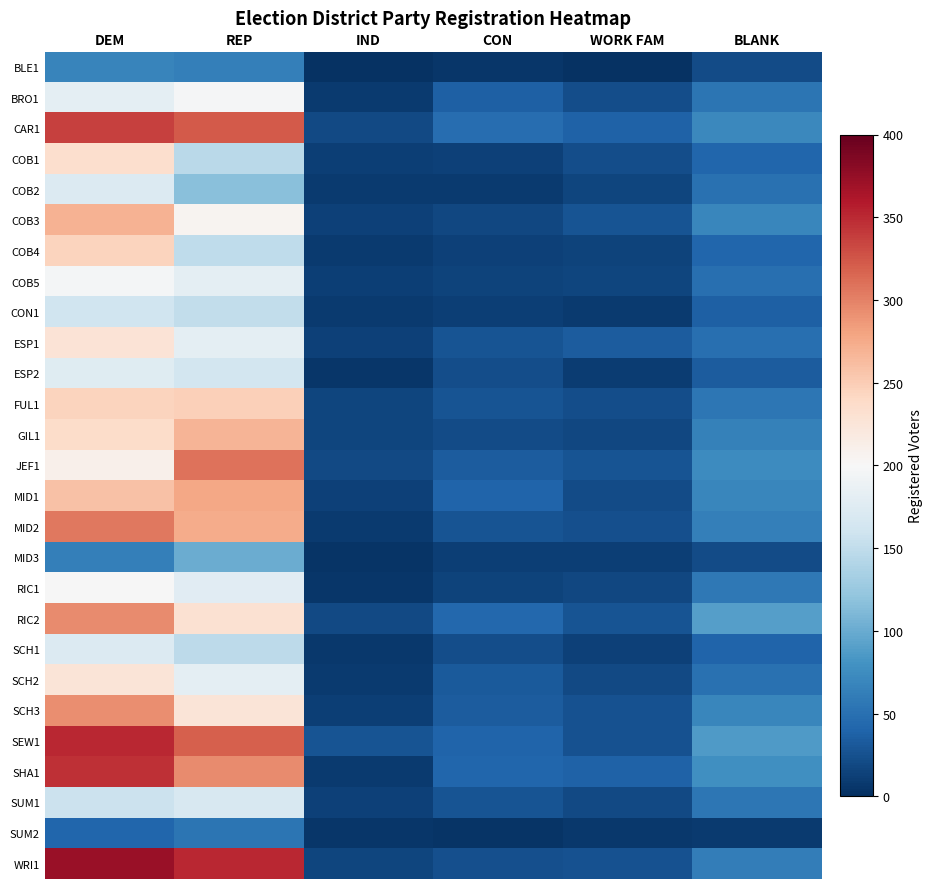

At how many categories does at least one series exceed 317?

2